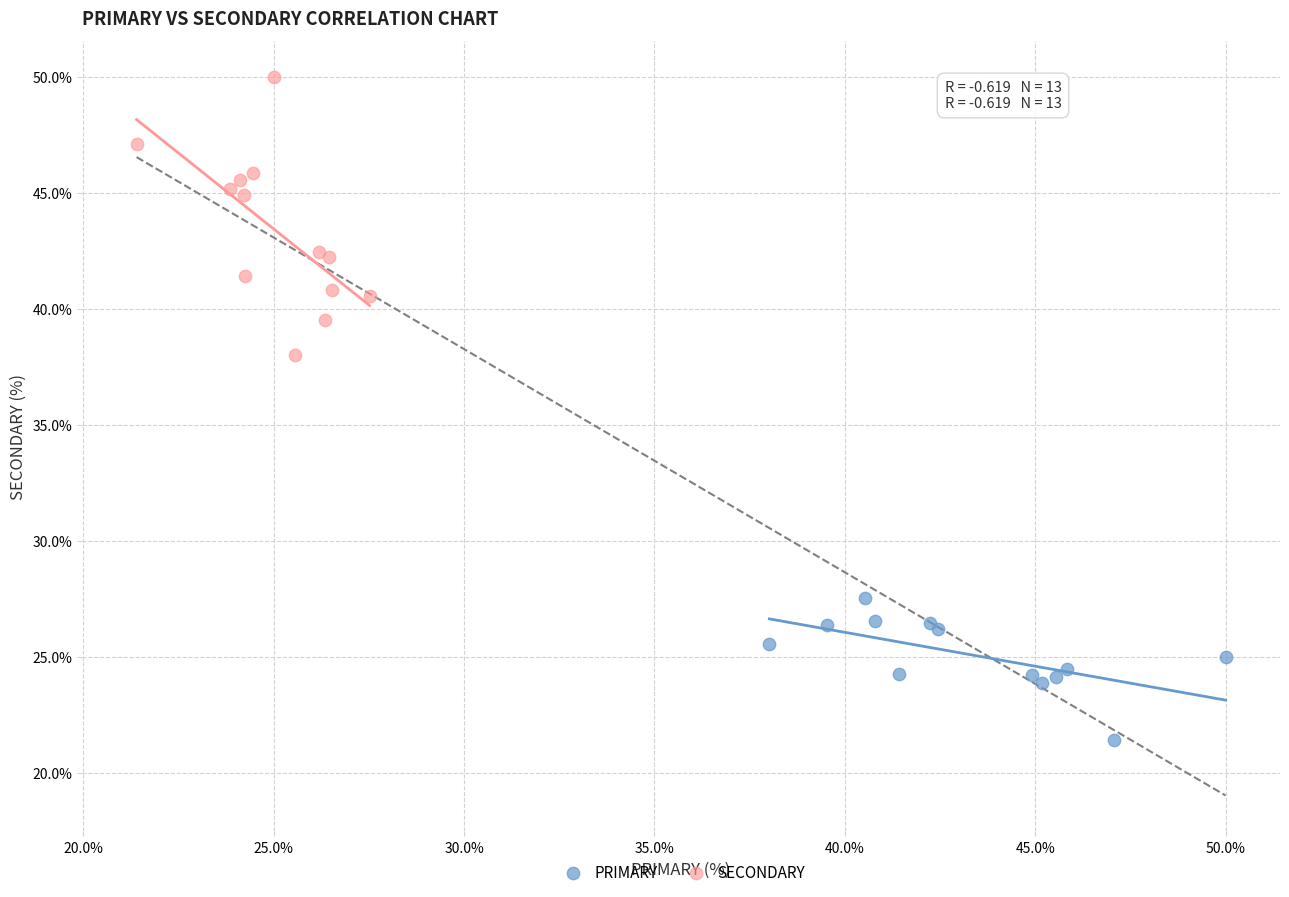

What are all the series names shown in the legend?

PRIMARY, SECONDARY